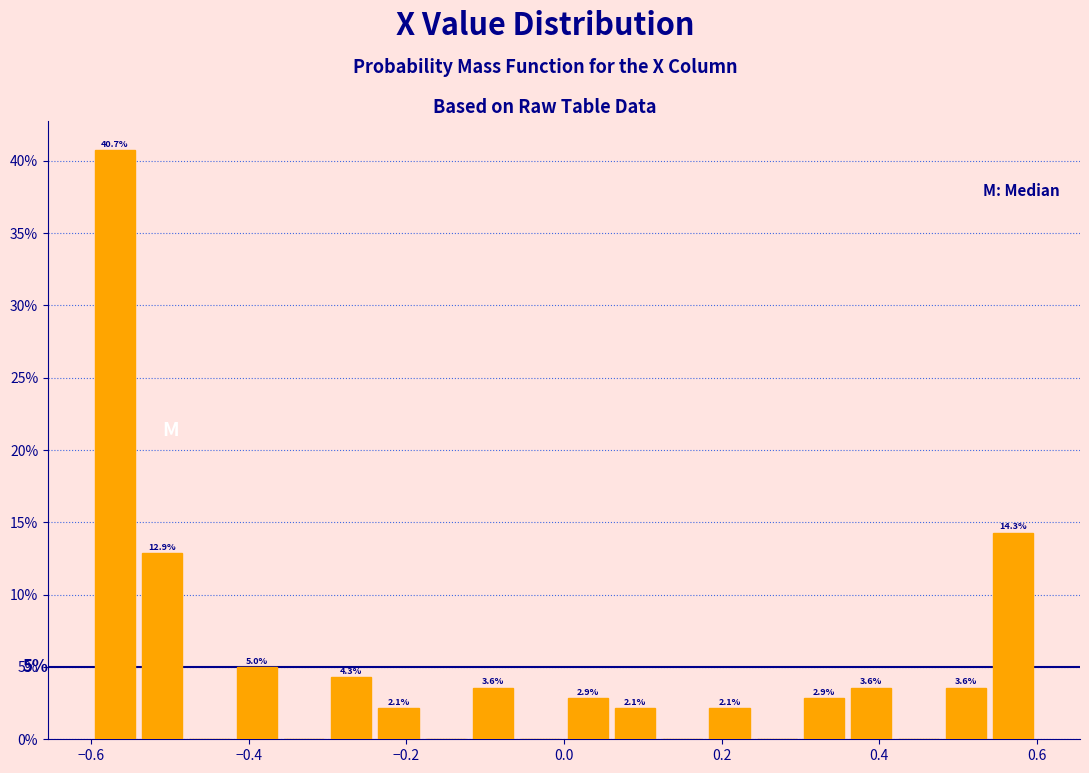

Around what value on the x-axis is the tallest bar? Give the approximate position of its centre, as read against the axis.

-0.56